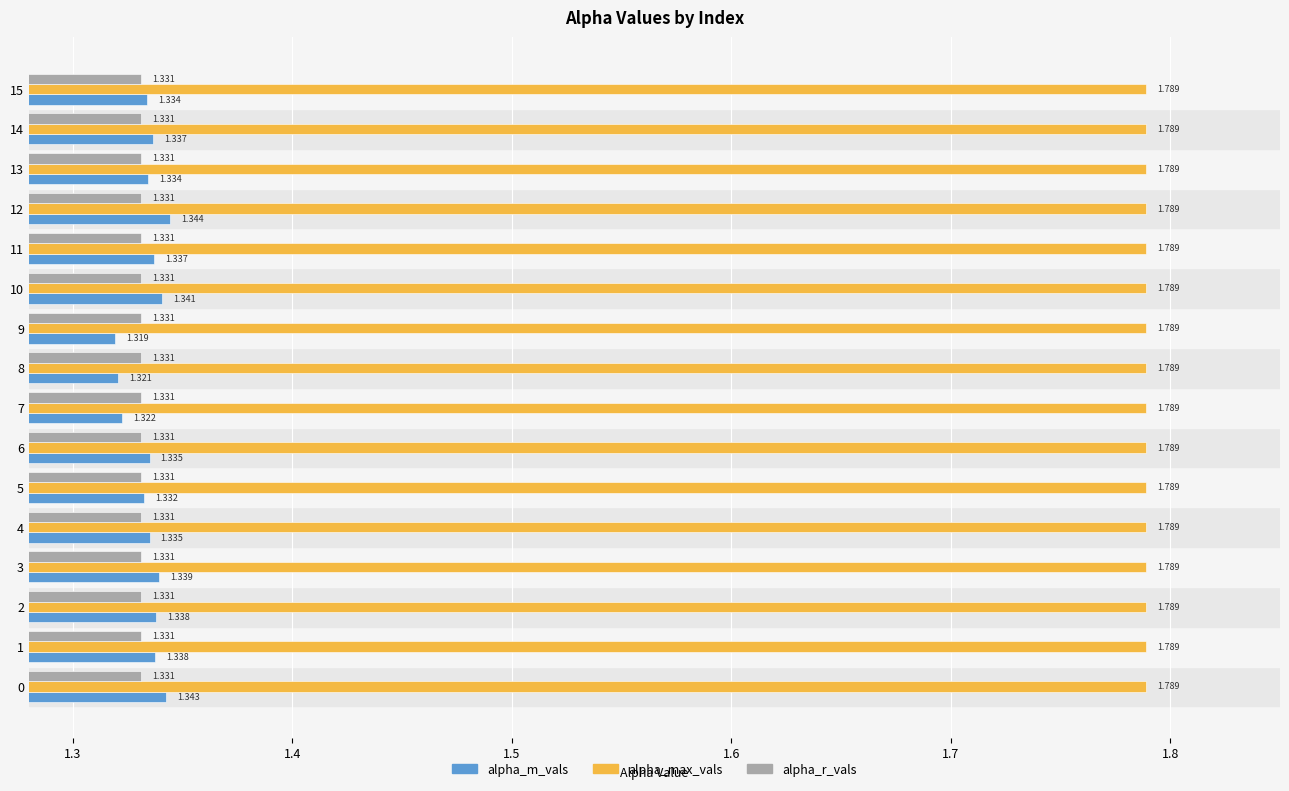

Rank the series by their maximum value, from highest to lowest.

alpha_max_vals, alpha_m_vals, alpha_r_vals